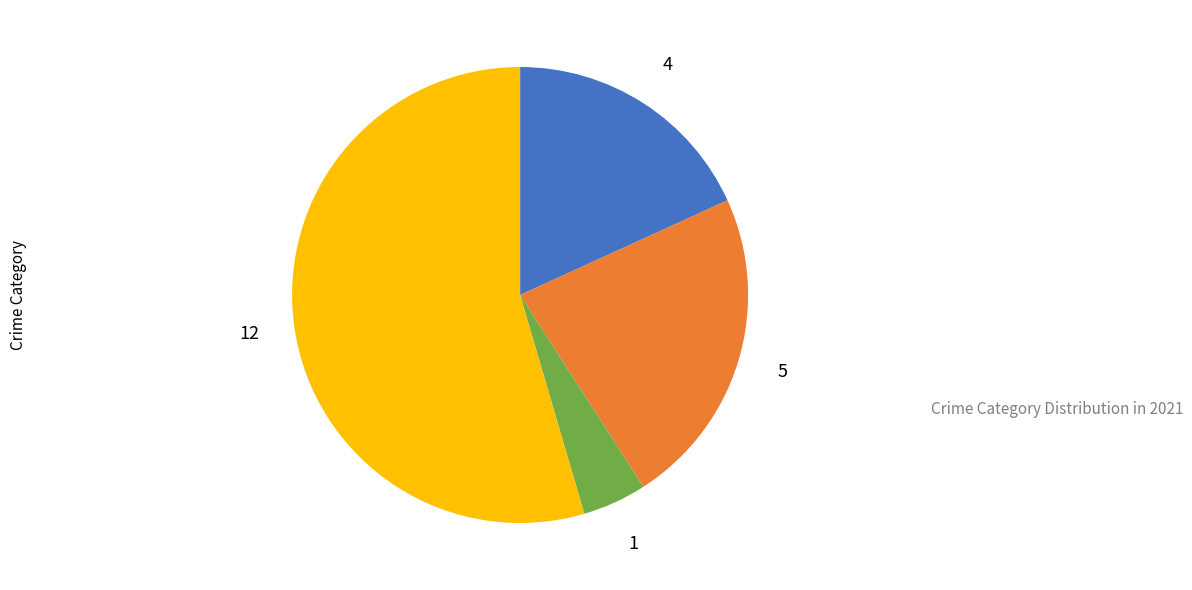

Is there a majority slice in this chart?

Yes